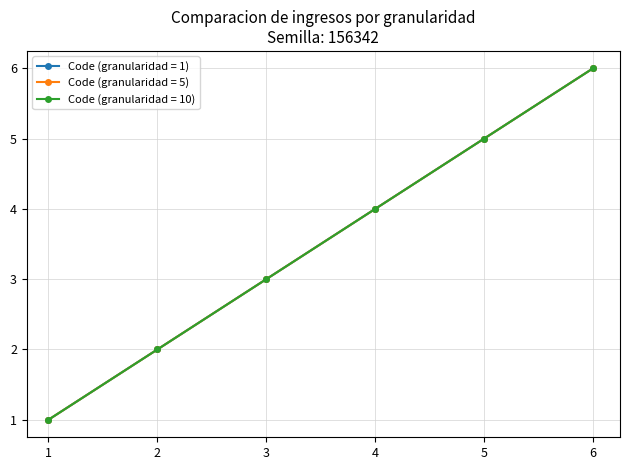

What is the minimum value for Code (granularidad = 1)?

1